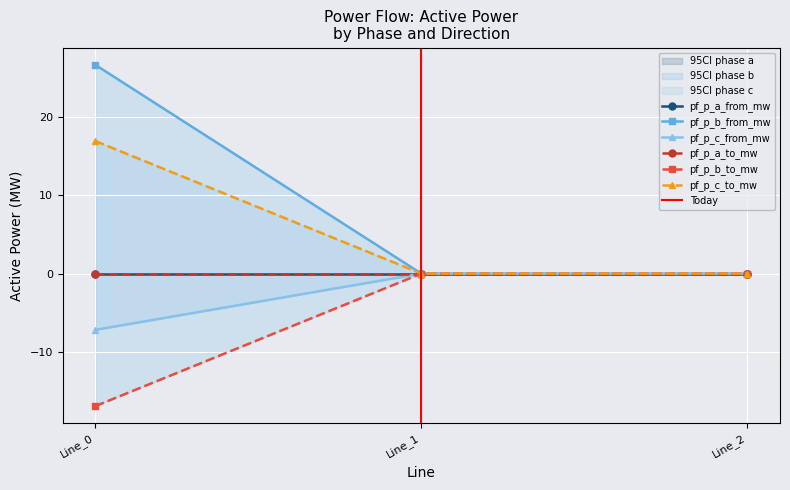

True or false: pf_p_c_to_mw has a value of -22.2 at Line_0.

False